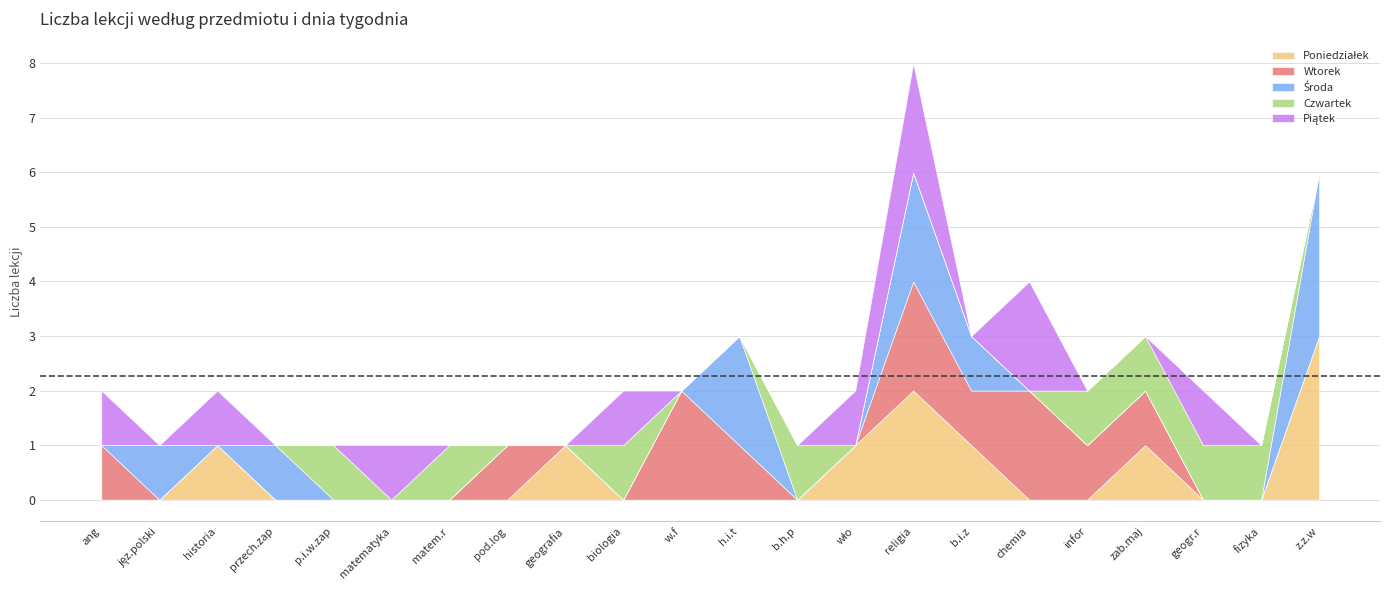

What is the total value across all series at z.z.w?

6